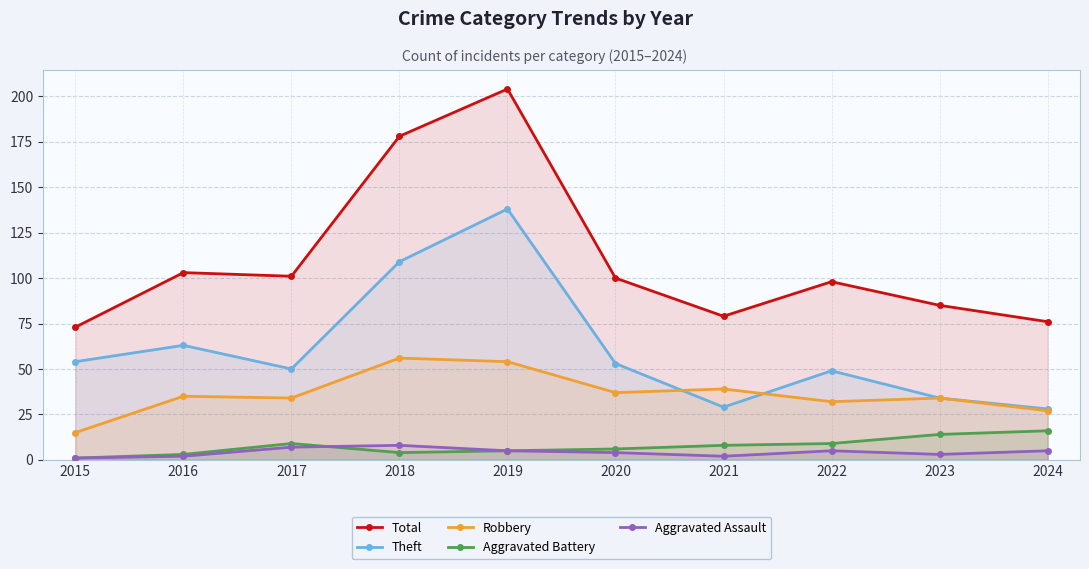

What are all the series names shown in the legend?

Total, Theft, Robbery, Aggravated Battery, Aggravated Assault